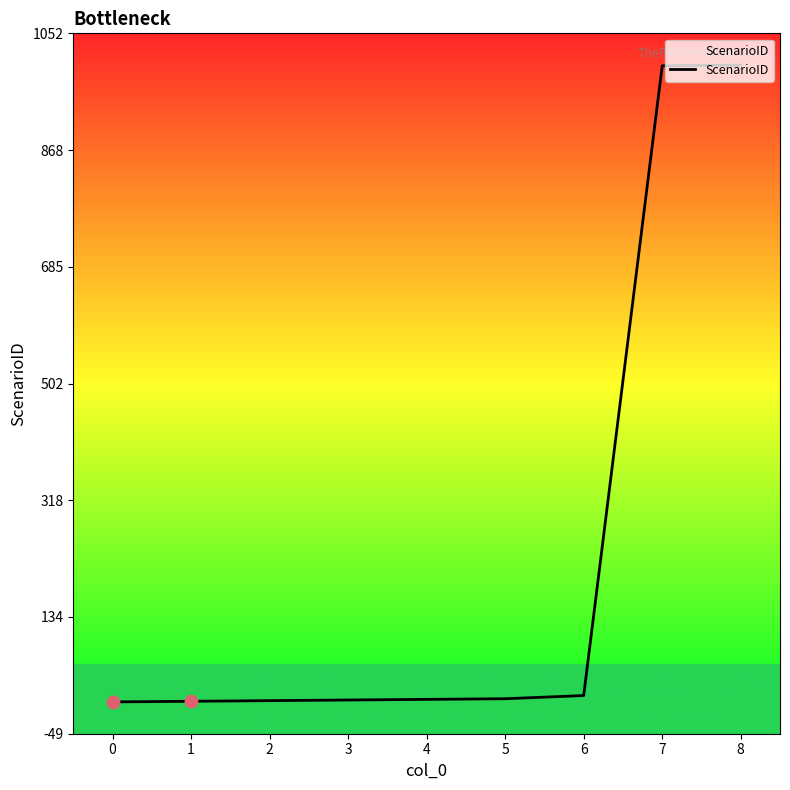

Between 2 and 7, which is larger?

7